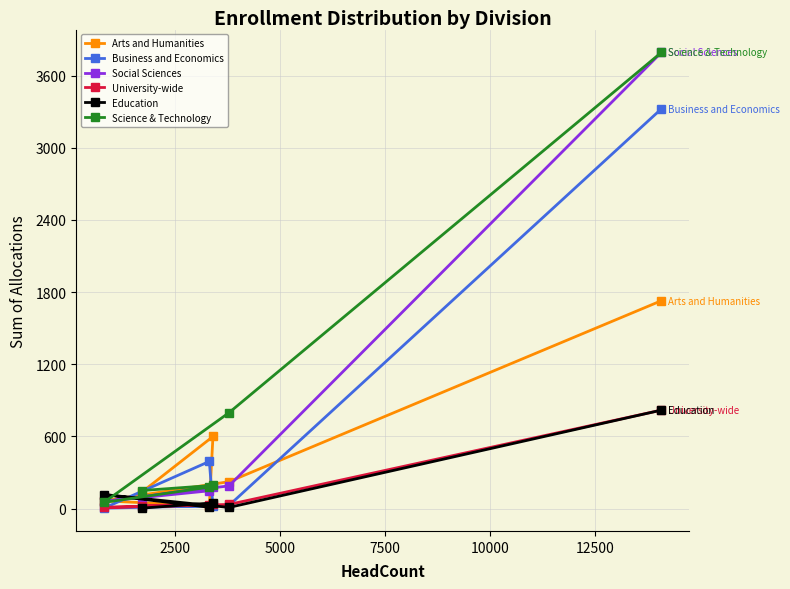

What is the value of the Education point at the 1st from the left?

116.9